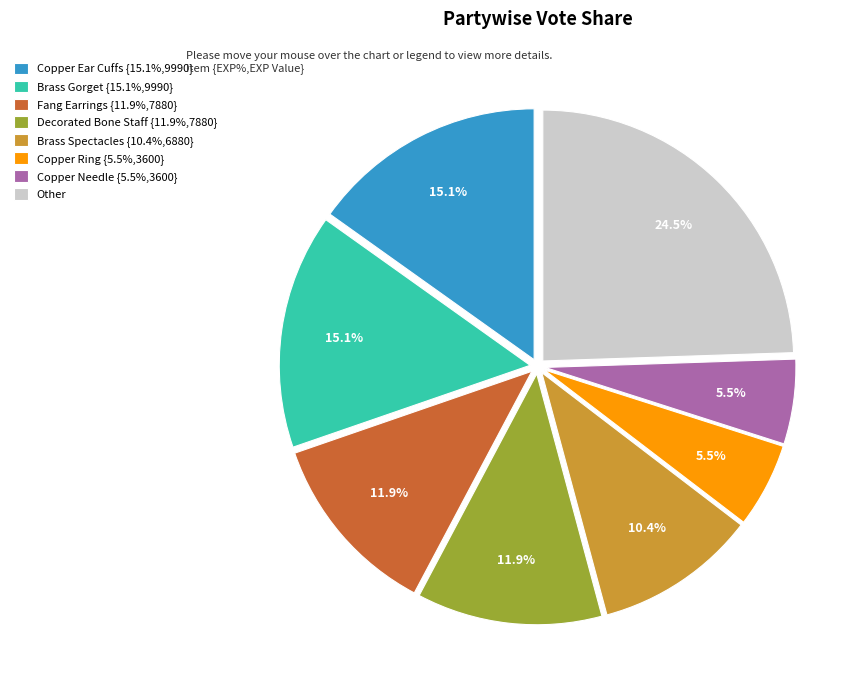

Between Copper Ring {5.5%,3600} and Copper Ear Cuffs {15.1%,9990}, which is larger?

Copper Ear Cuffs {15.1%,9990}